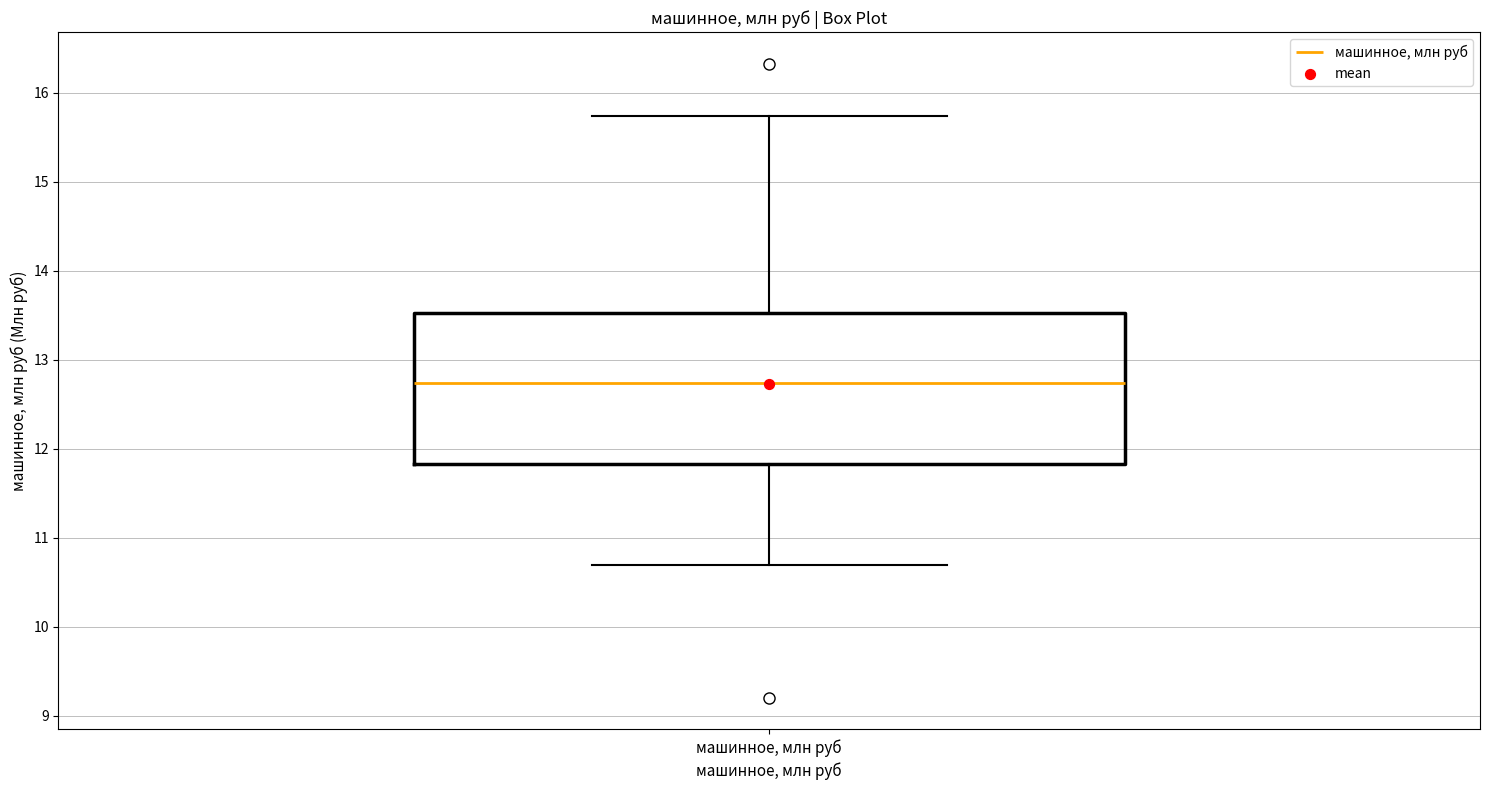

Where does the lower whisker of the box for машинное, млн руб end on the y-axis? The values are not printed on the chart, so give them approximately, as read against the axis.

10.7